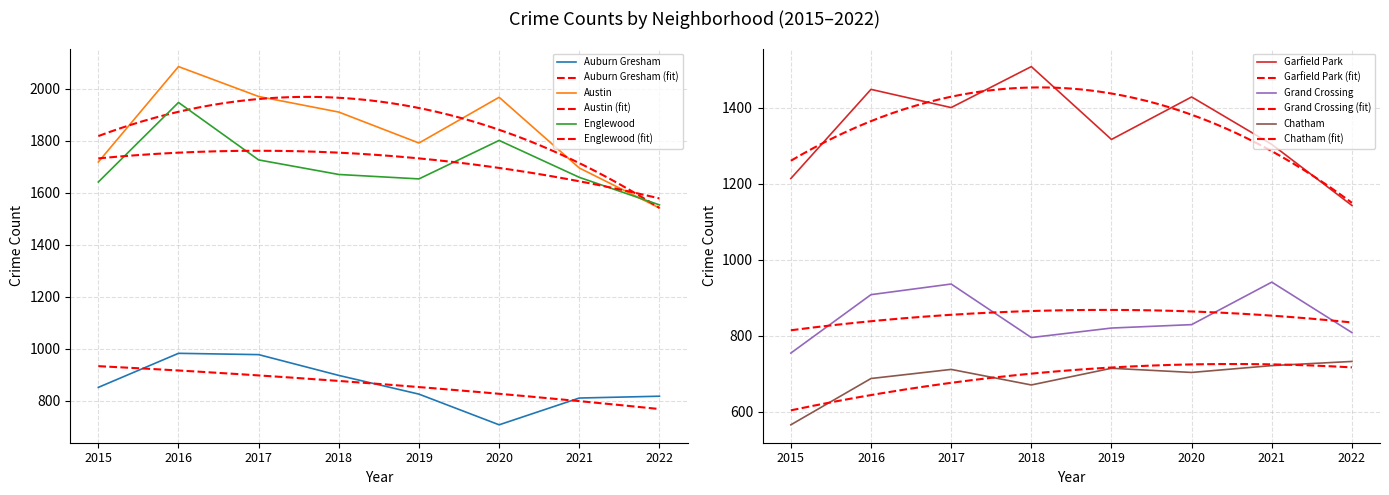

The value of Auburn Gresham at 2019 is 826. True or false?

True